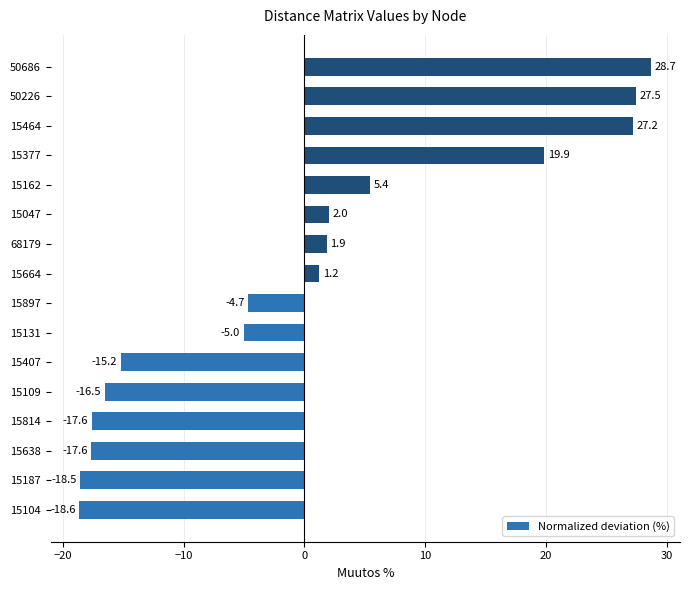

What is the difference between the values at 15162 and 15814?

23.0